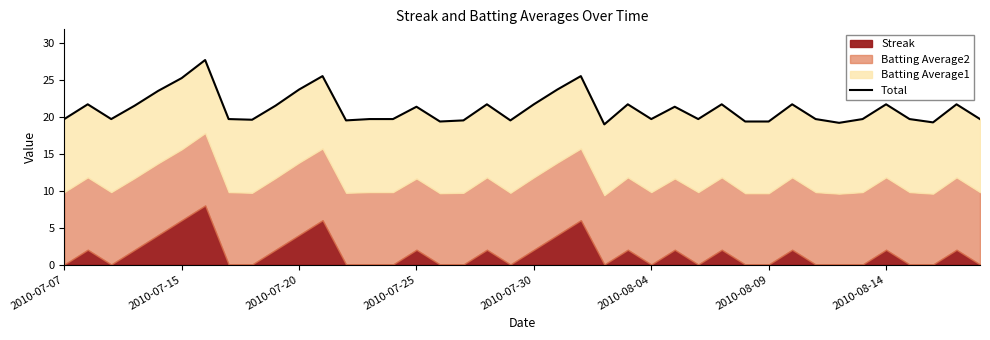

Reading left to right, list all the values displayed in this chart.

19.7	21.7	19.7	21.5	23.5	25.3	27.7	19.7	19.6	21.5	23.7	25.5	19.5	19.7	19.7	21.4	19.4	19.5	21.7	19.5	21.7	23.7	25.5	19.0	21.7	19.7	21.4	19.7	21.7	19.4	19.4	21.7	19.7	19.2	19.7	21.7	19.7	19.3	21.7	19.7